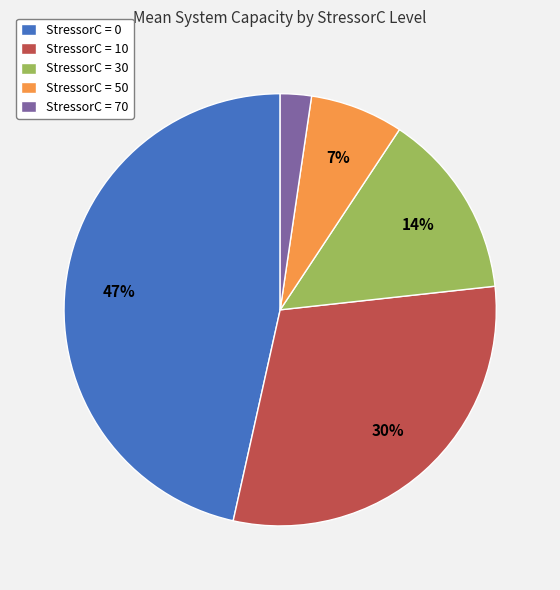

Which slice is the smallest?

StressorC = 70